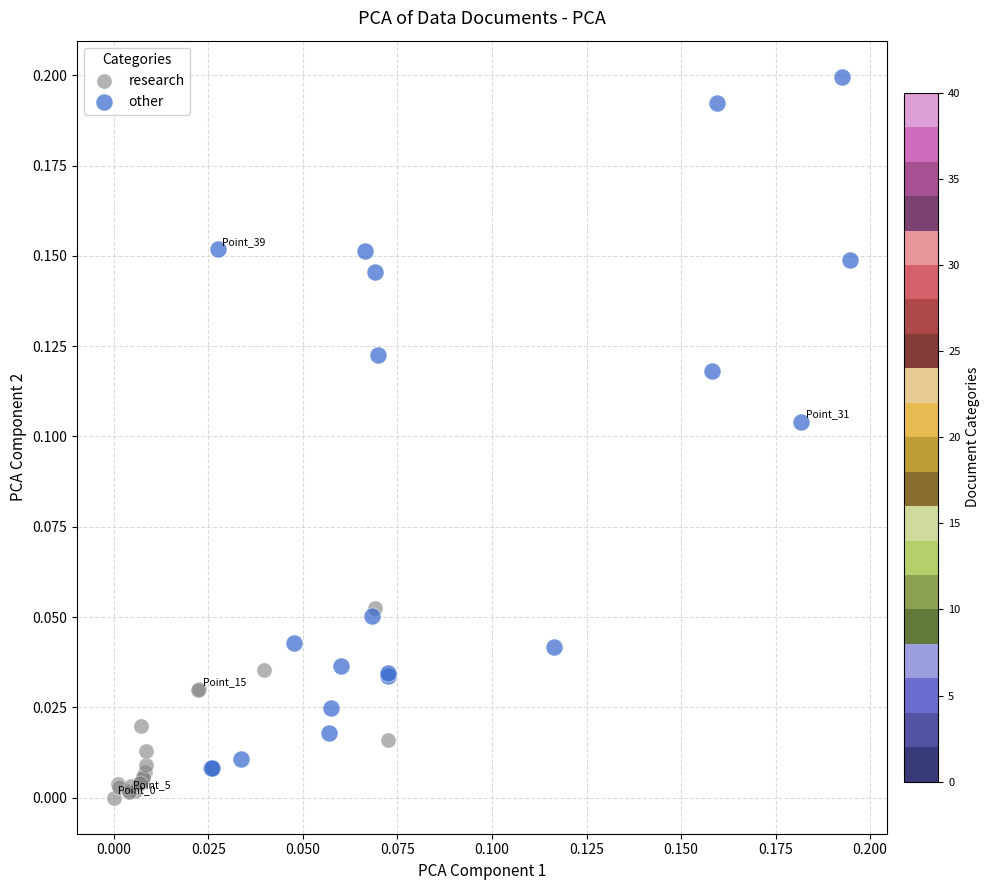

Which series reaches the maximum Y coordinate?

other